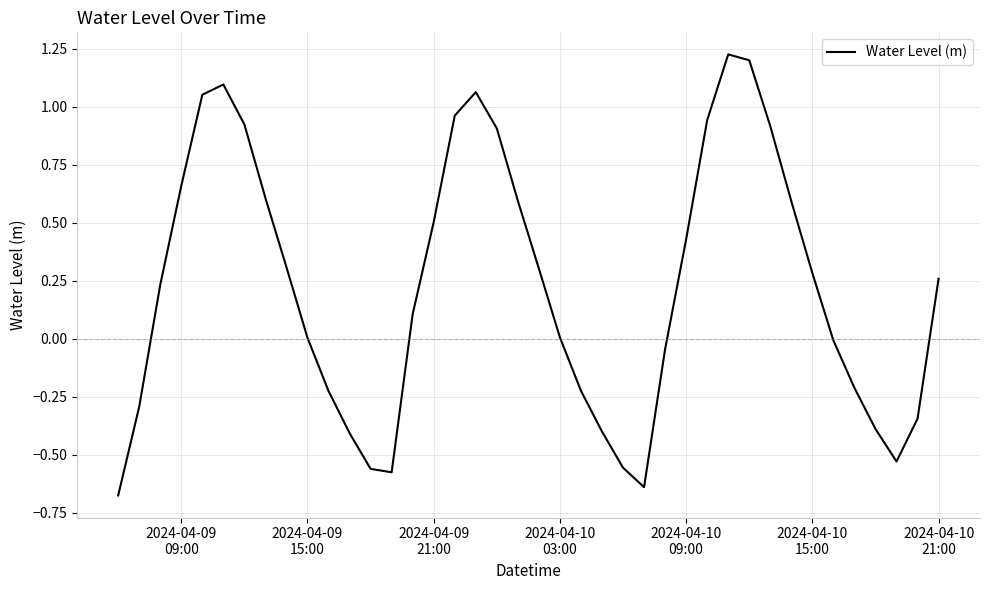

Does the chart have visible grid lines?

Yes